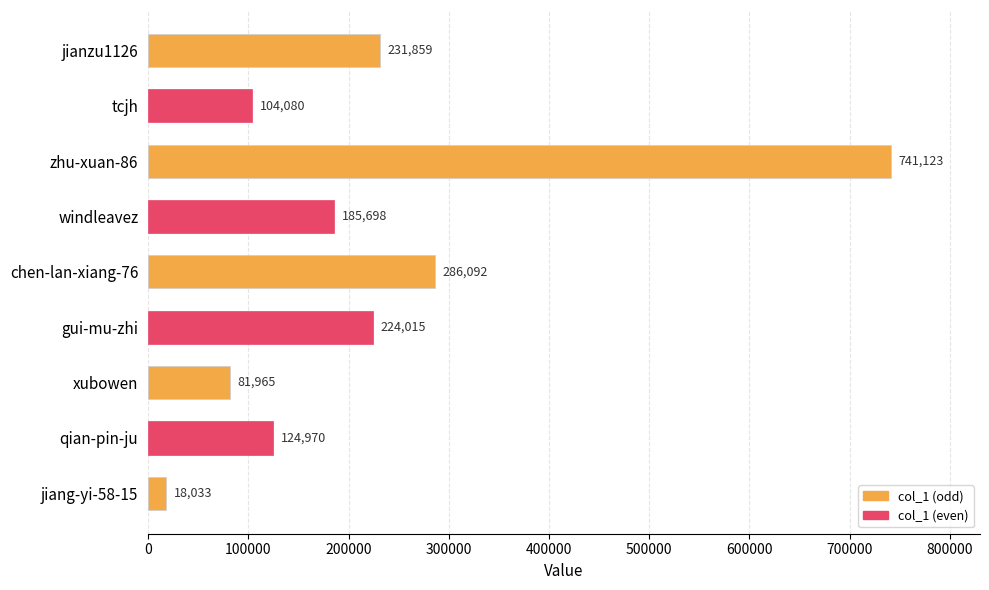

What is the change in value from jianzu1126 to qian-pin-ju?

-106889